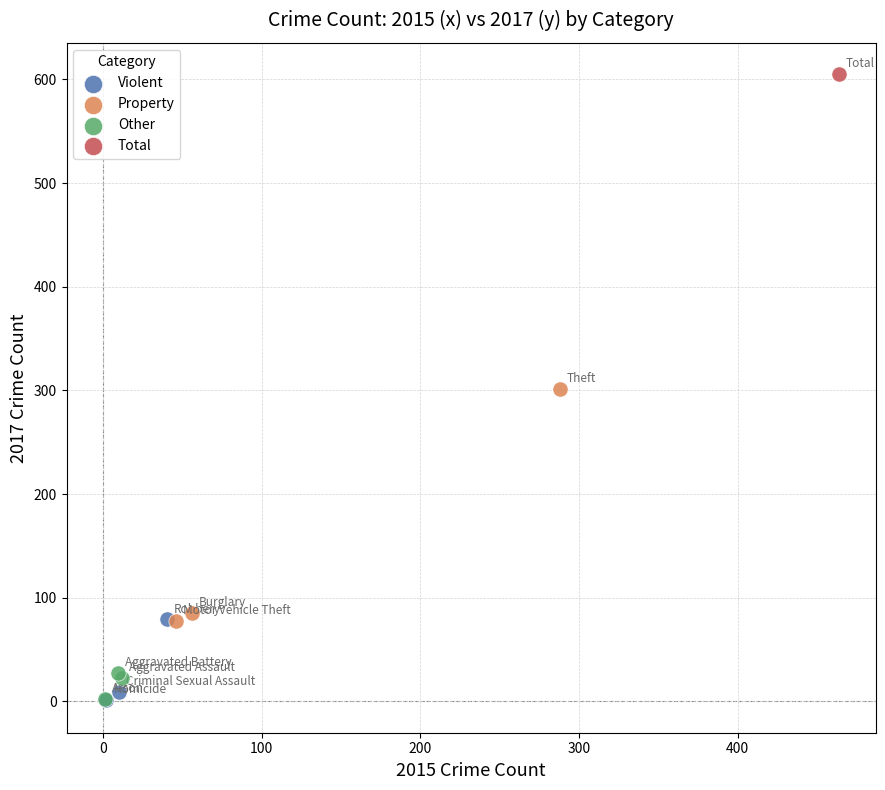

Which series contains the highest Y value?

Total